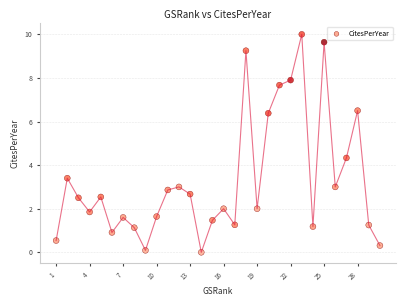

What is the range of X values (max minus min)?

29.0